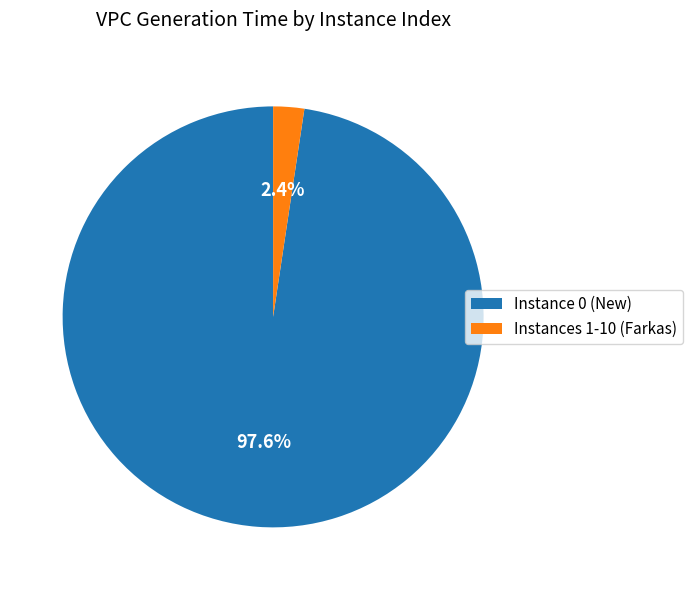

Rank the categories by value from lowest to highest.

Instances 1-10 (Farkas), Instance 0 (New)